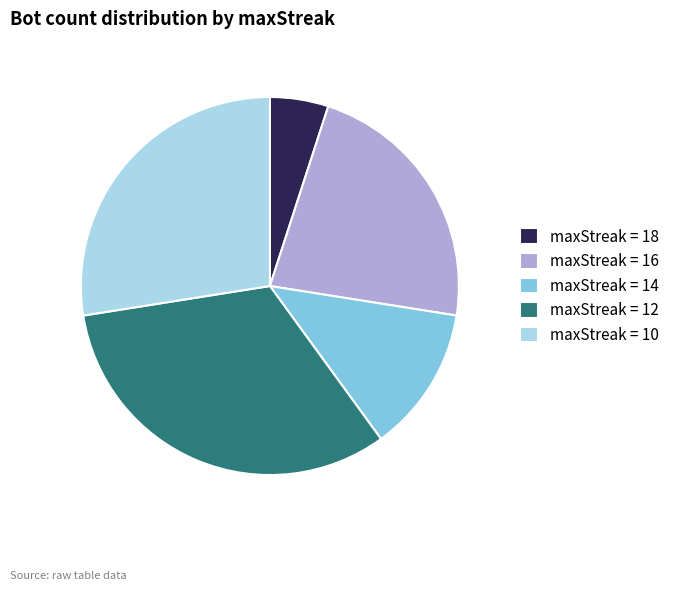

Approximately how many times larger is the value at maxStreak = 12 compared to maxStreak = 16?

1.4